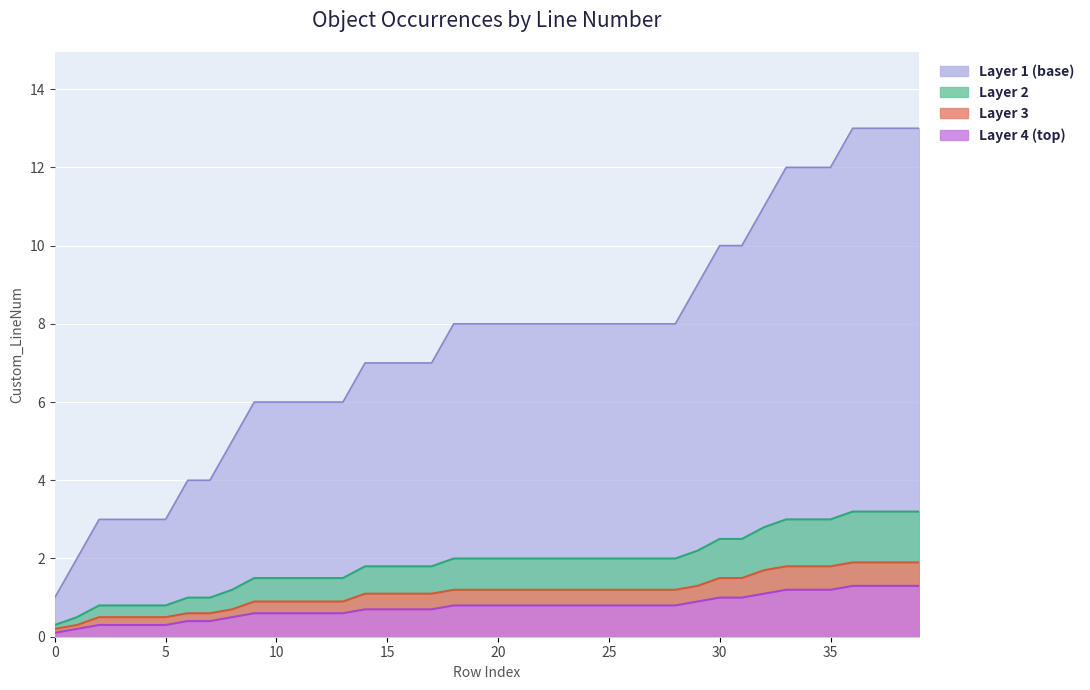

At which category is the sum across all series the highest?

36